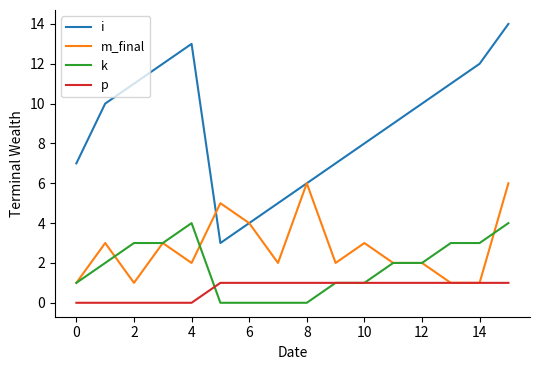

What is the greatest value displayed?

14